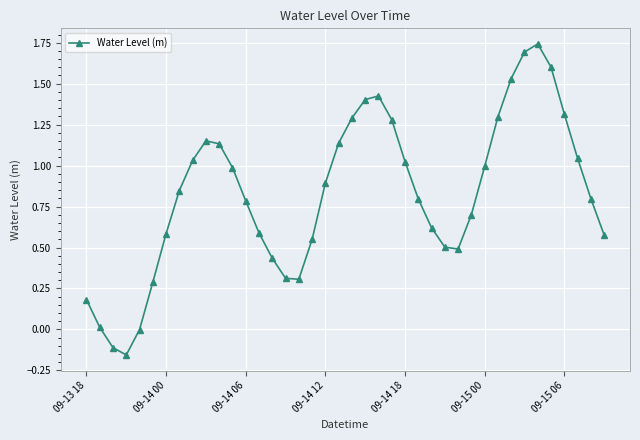

What is the difference between the second highest and second lowest values?

1.8